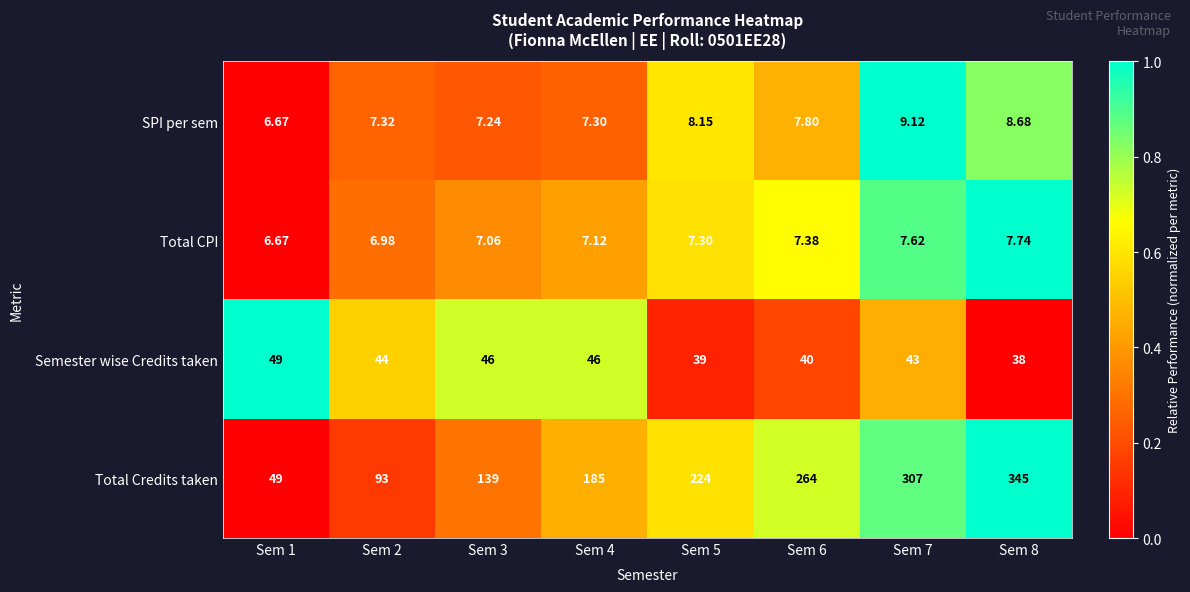

At Sem 3, list the series in order from smallest to largest.

Total CPI, SPI per sem, Semester wise Credits taken, Total Credits taken